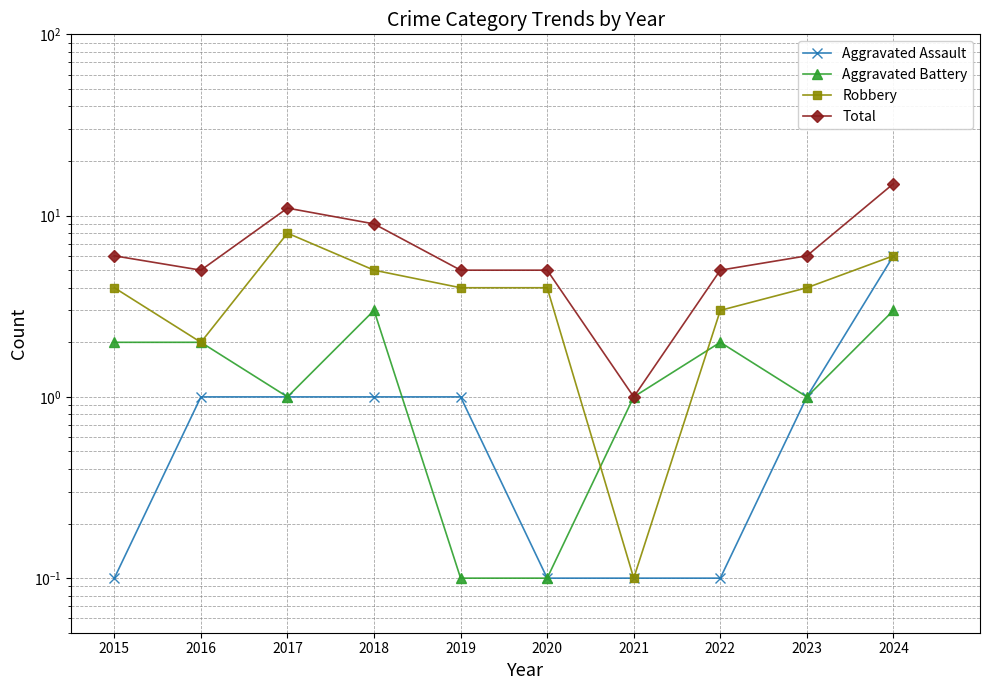

What is the value of the Total point at the 3rd from the left?

11.0